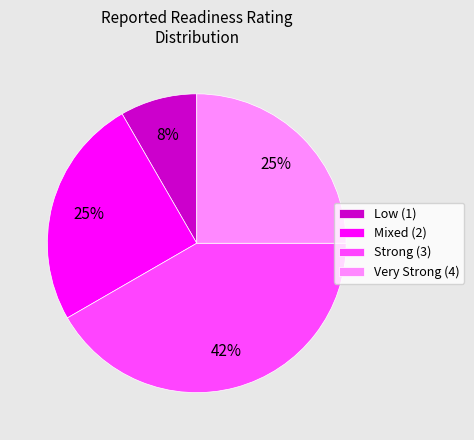

Is there any slice that represents more than half of the pie?

No